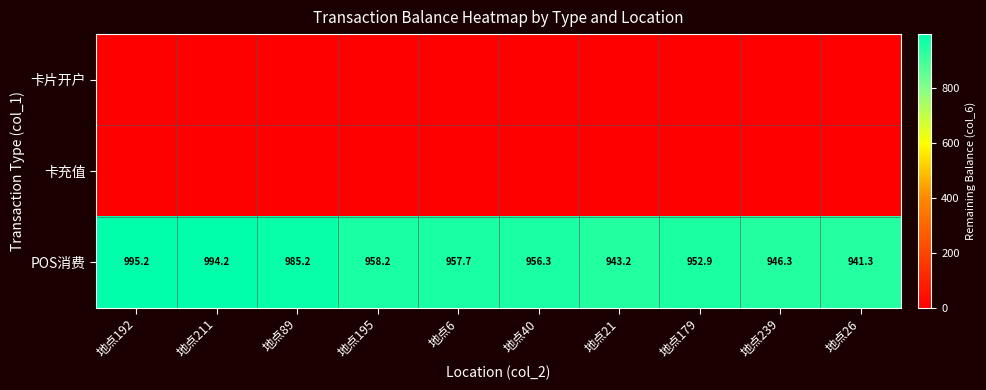

What is the difference between the maximum and minimum values in the POS消费 series?

53.9